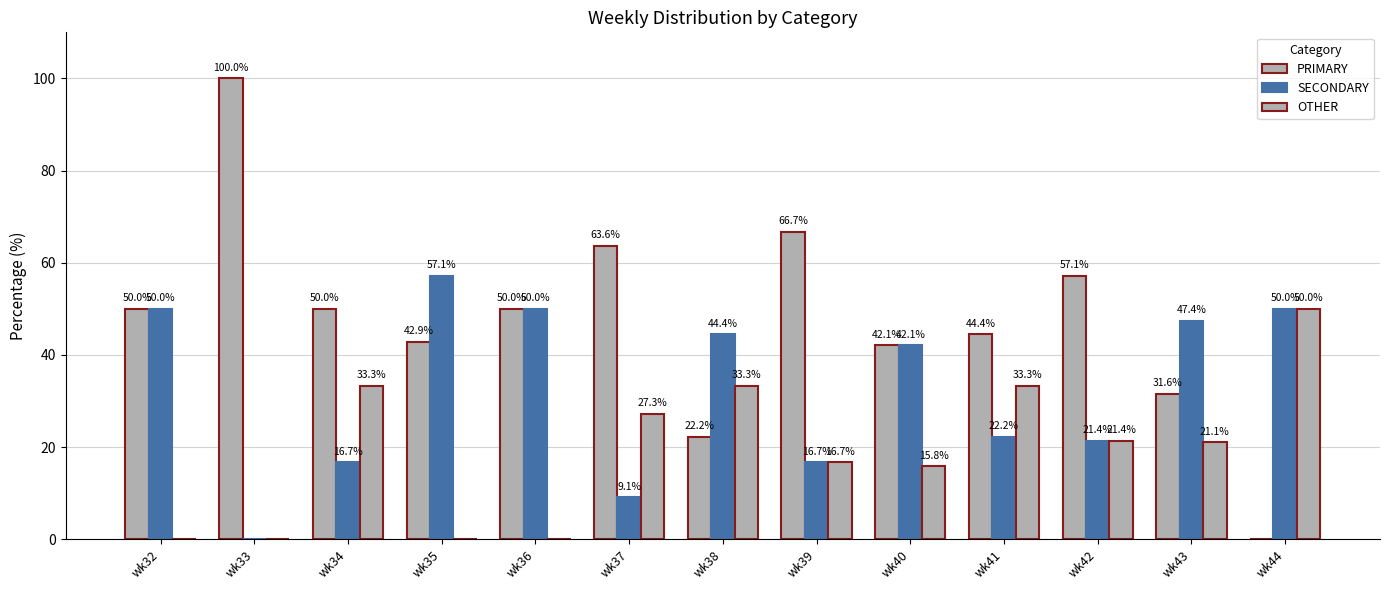

What is the highest value of the PRIMARY series?

100.0